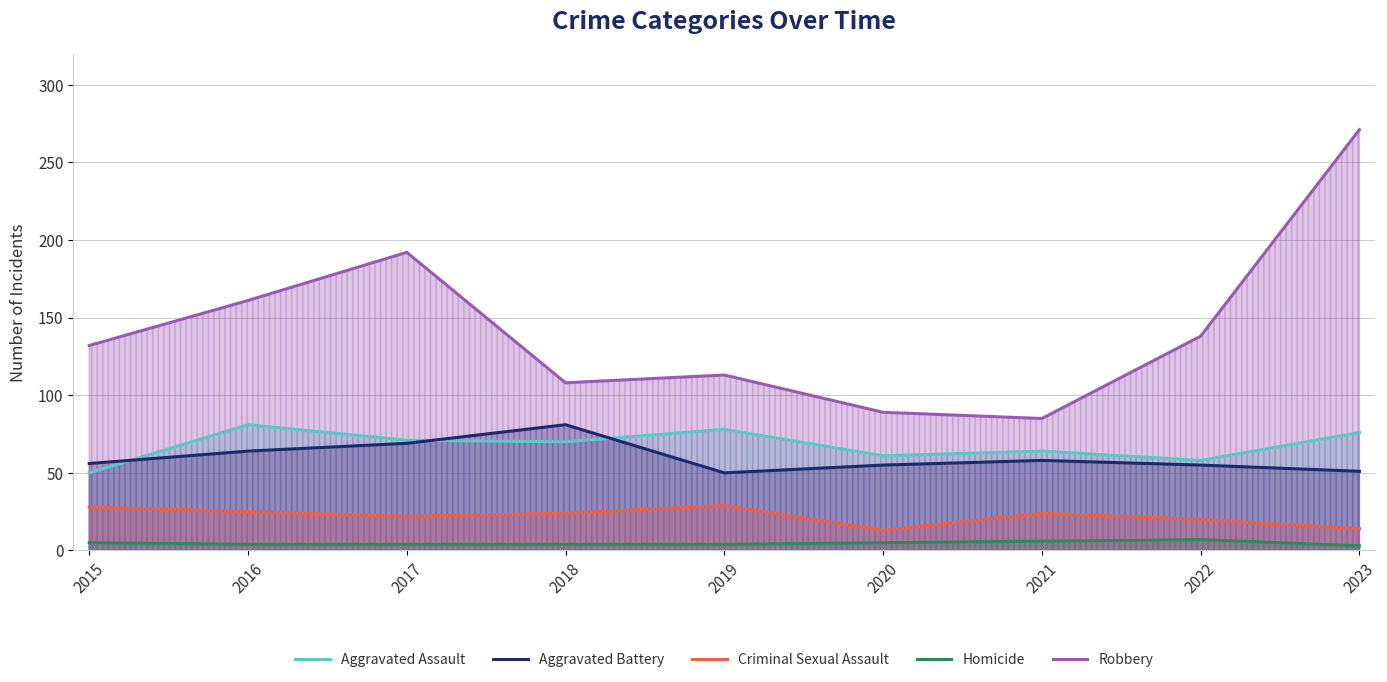

What is the total value across all series at 2019?

274